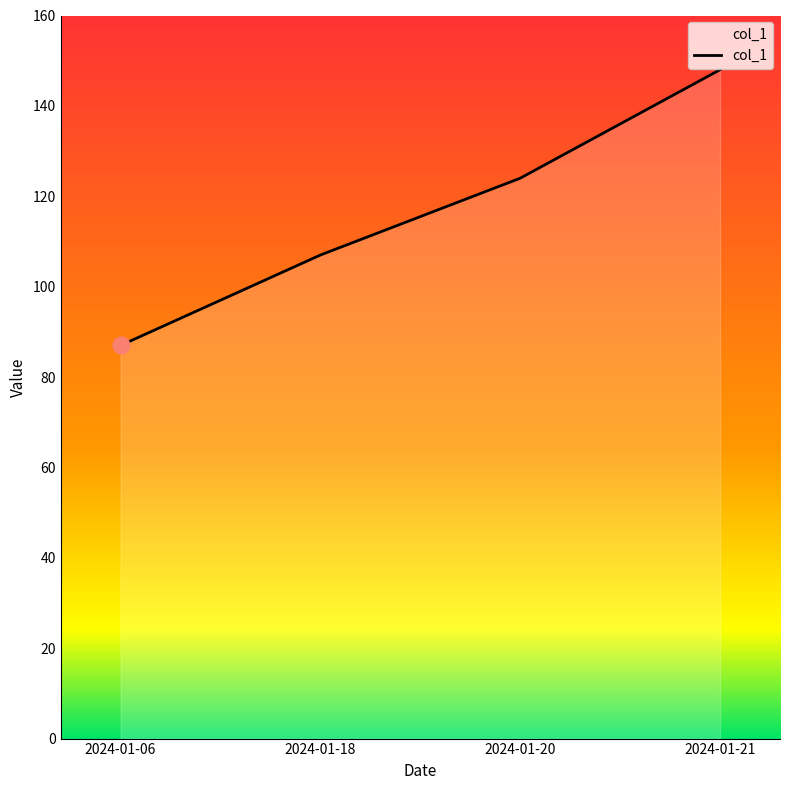

Rank the categories by value from highest to lowest.

2024-01-21, 2024-01-20, 2024-01-18, 2024-01-06